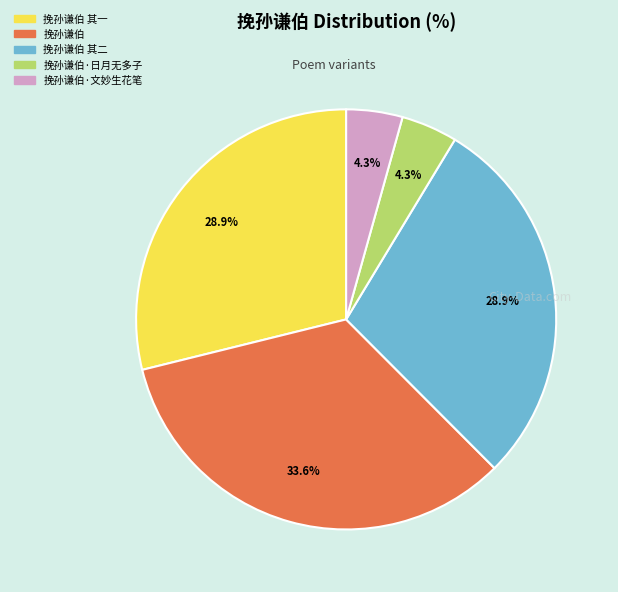

Is there a majority slice in this chart?

No